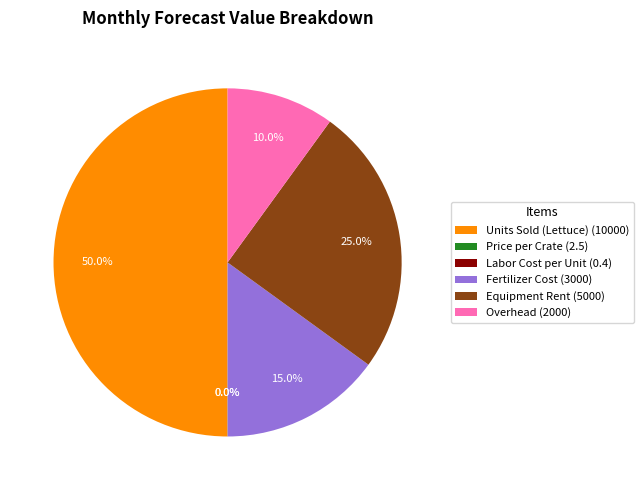

What percentage is NOT represented by Units Sold (Lettuce)?

50.0%